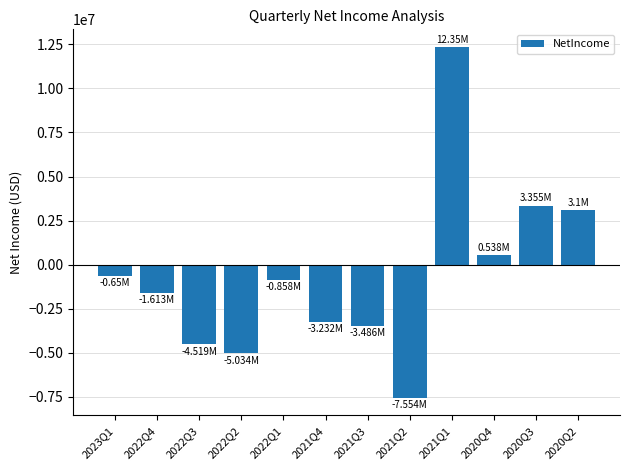

What is the sum of all values?

-7599000